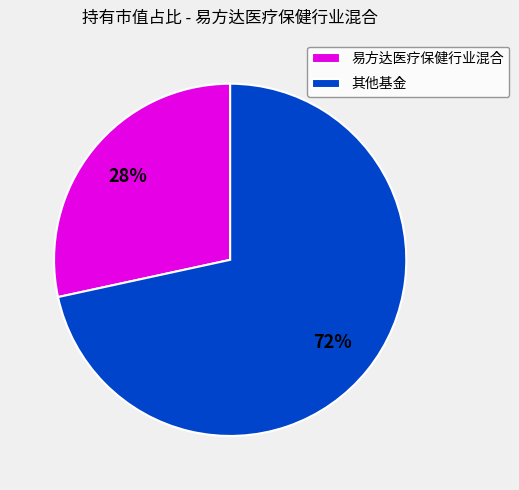

Rank the categories by value from highest to lowest.

其他基金, 易方达医疗保健行业混合